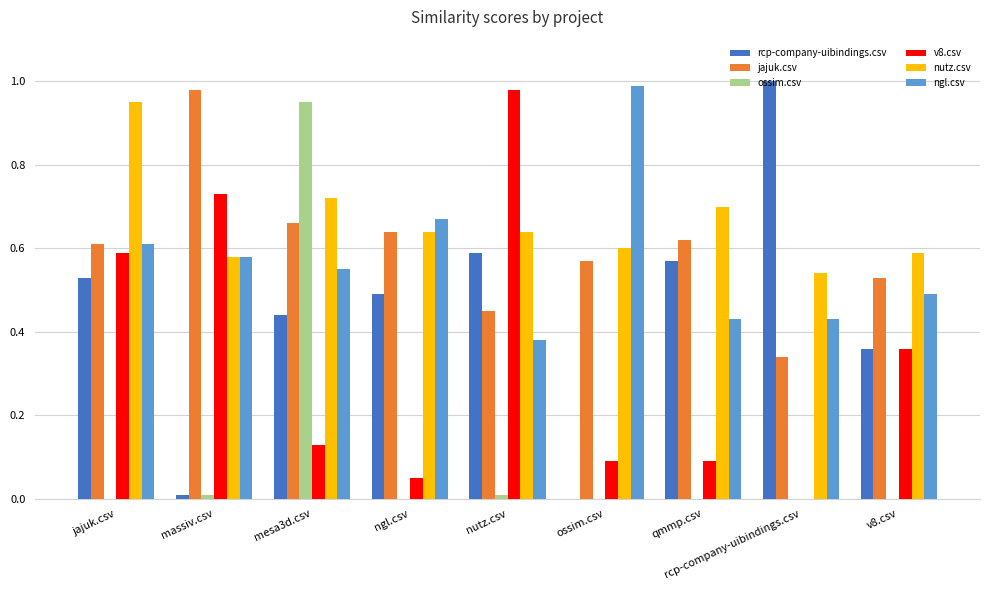

Is it true that jajuk.csv equals 0.5 at rcp-company-uibindings.csv?

False